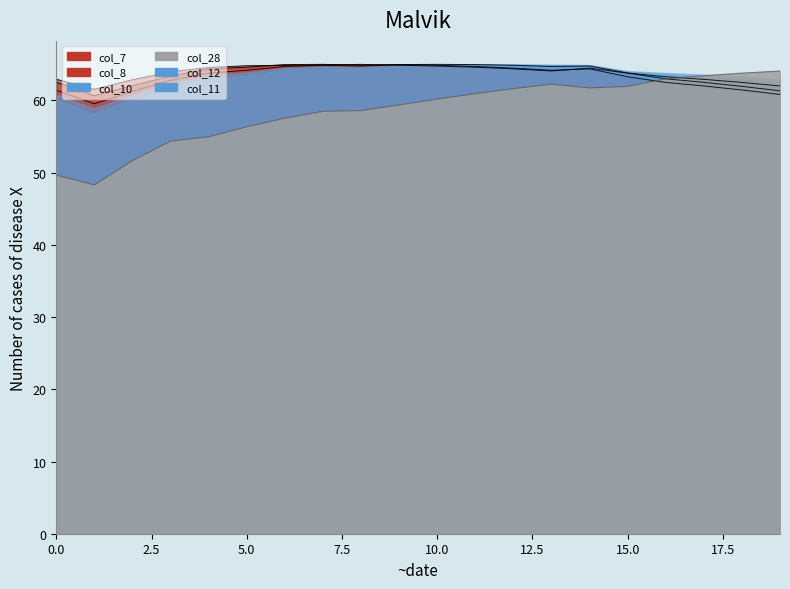

What is the difference between the maximum and second lowest values in the col_8 series?

3.4